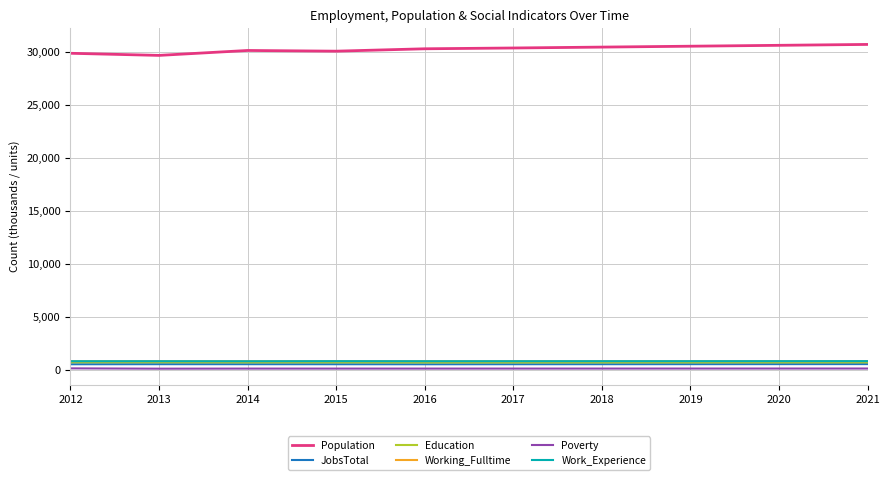

What is the difference between the highest and lowest values at 2019?

30415